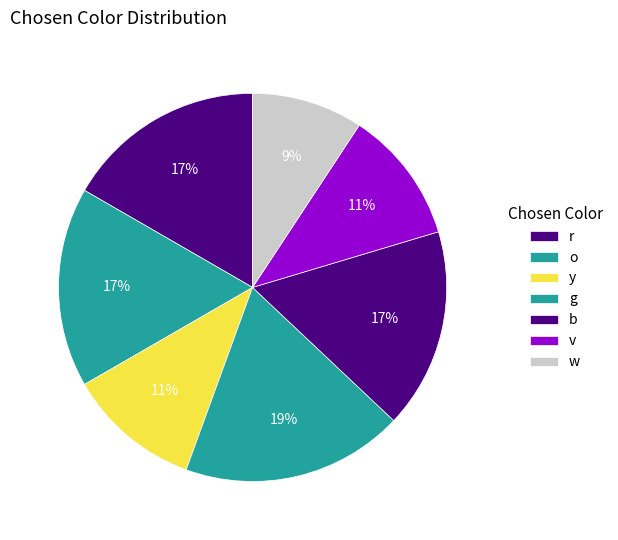

Which category has the biggest portion of the pie?

g